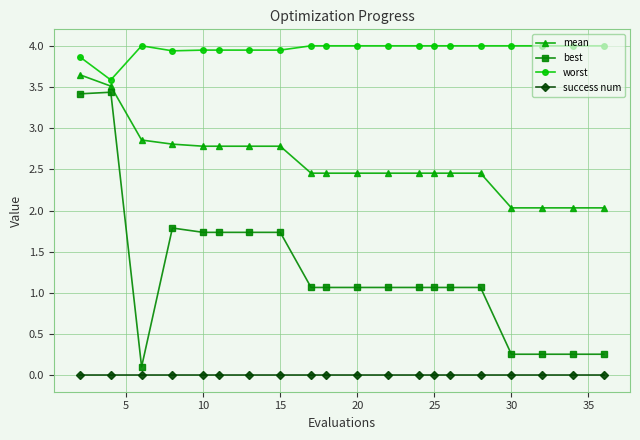

Rank the series by their average value, from highest to lowest.

worst, mean, best, success num